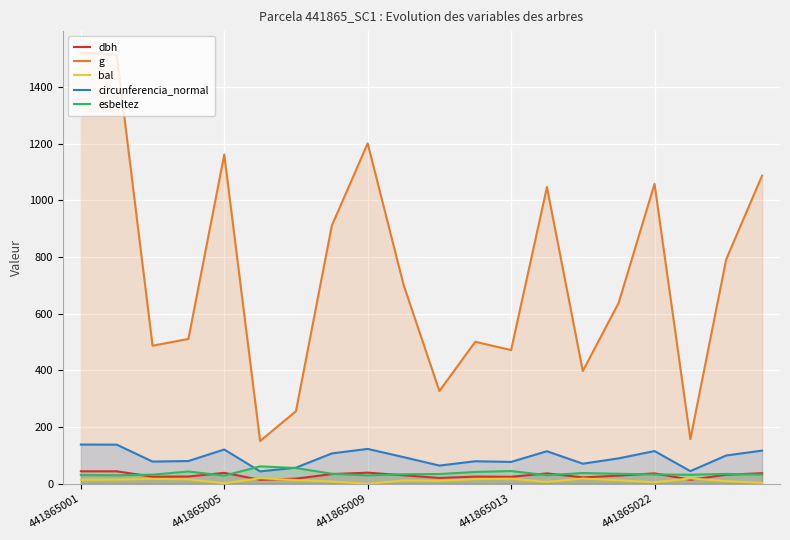

At how many categories does at least one series exceed 434?

15